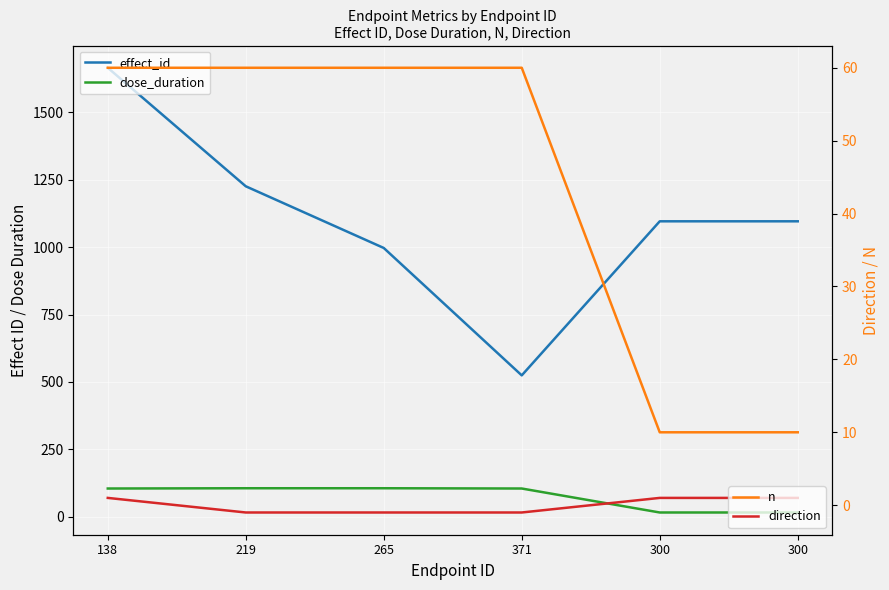

What is the difference between the direction values at 300 and 219?

2